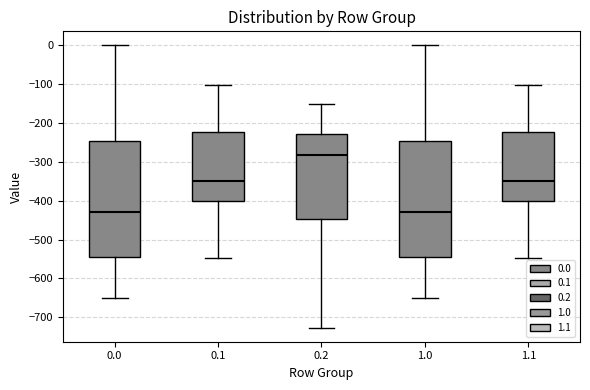

Which box has the highest median line?

0.2